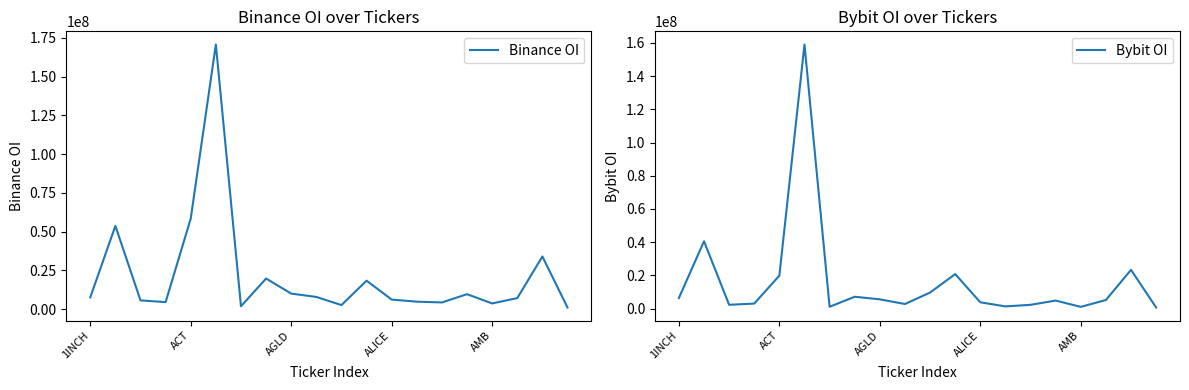

Where is Binance OI nearest to the value 85876713?

ACT